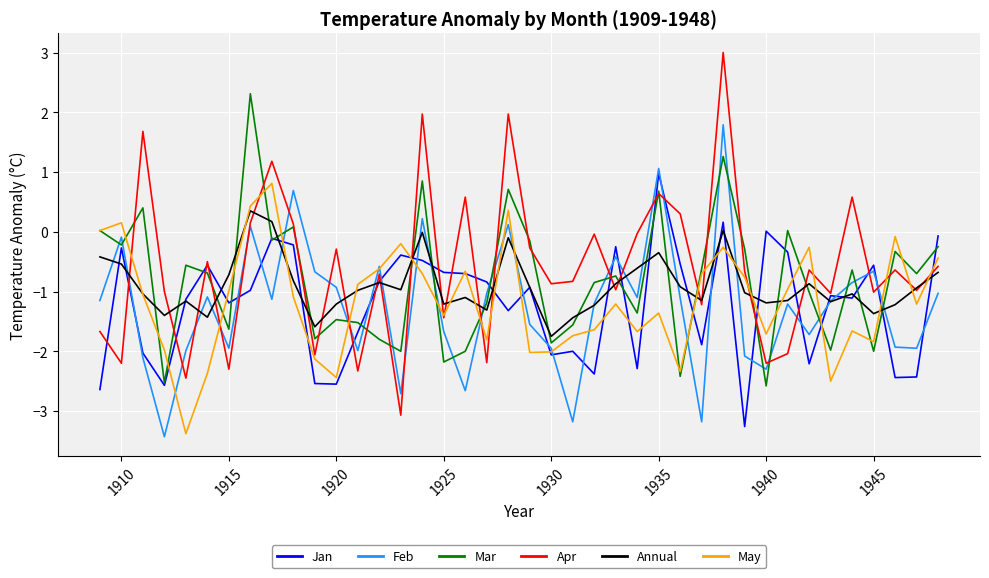

What is the highest value of the May series?

0.8